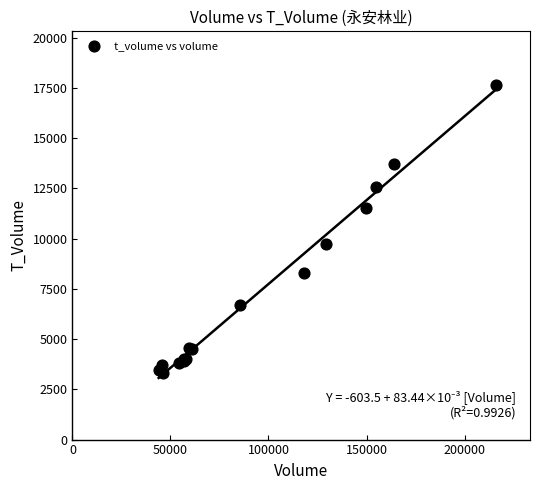

What Y value in the scatter plot is closest to 10491?

9755